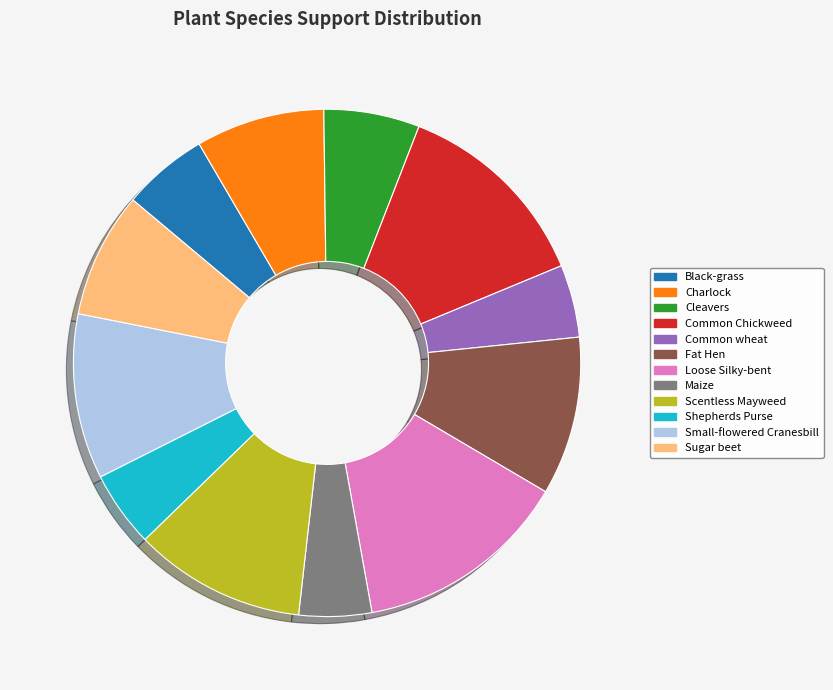

What is the largest slice in the pie chart?

Loose Silky-bent